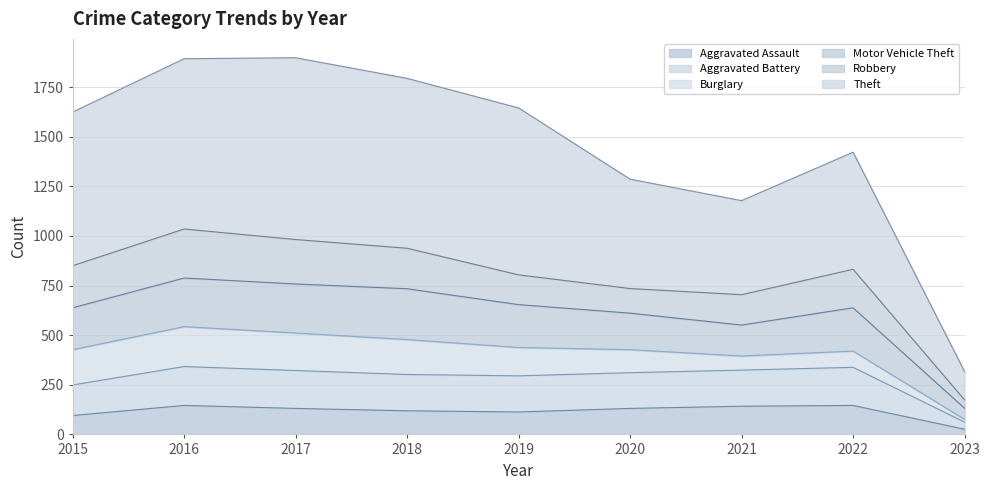

What is the difference between the maximum and minimum values in the Aggravated Assault series?

120